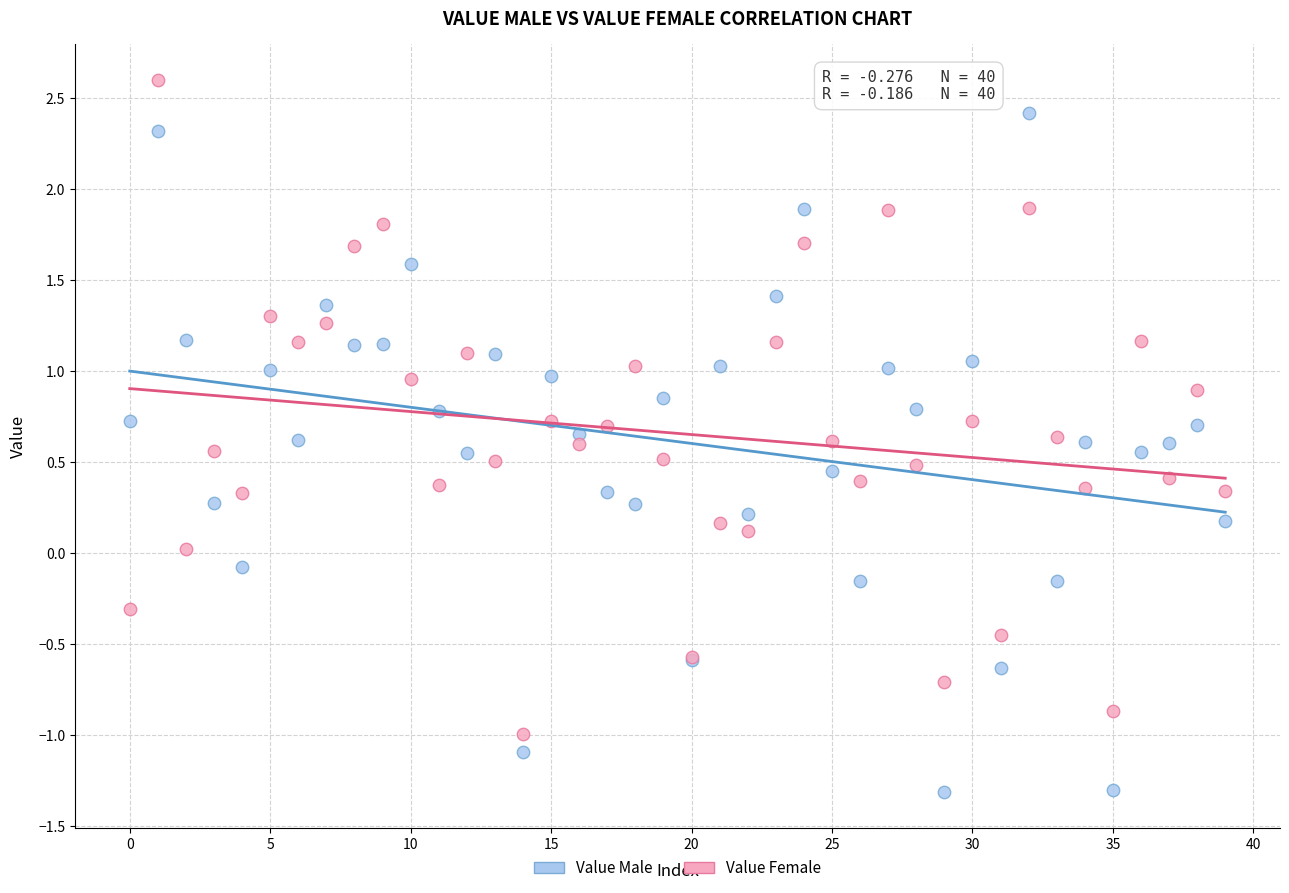

What are all the series names shown in the legend?

Value Male, Value Female